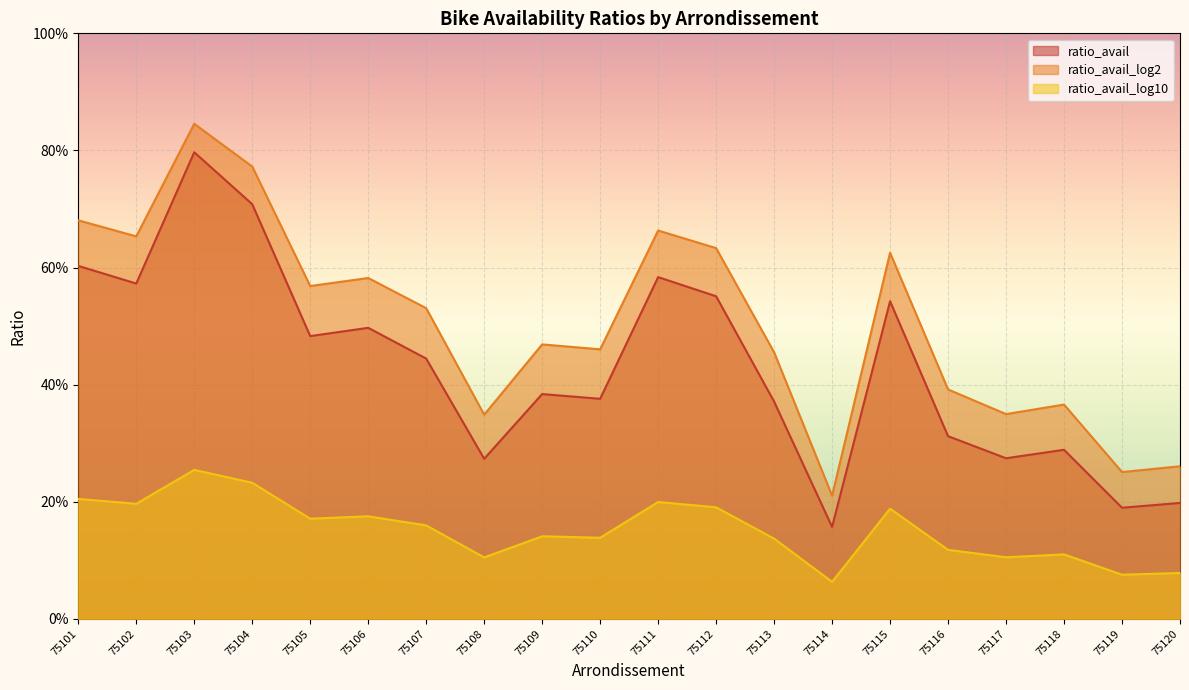

Rank the series at 75111 from highest to lowest value.

ratio_avail_log2, ratio_avail, ratio_avail_log10